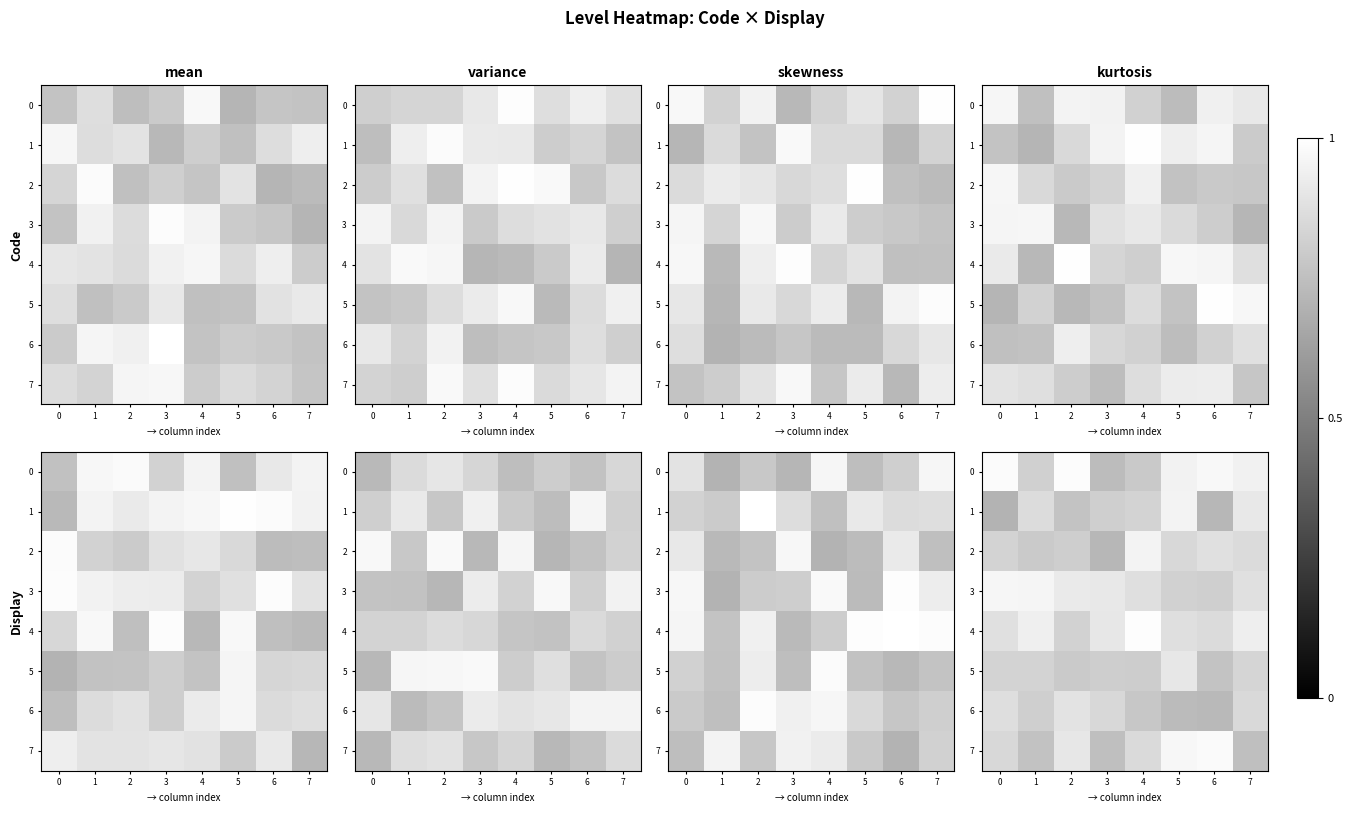

The 2 series shows 0.8 at 5. True or false?

True